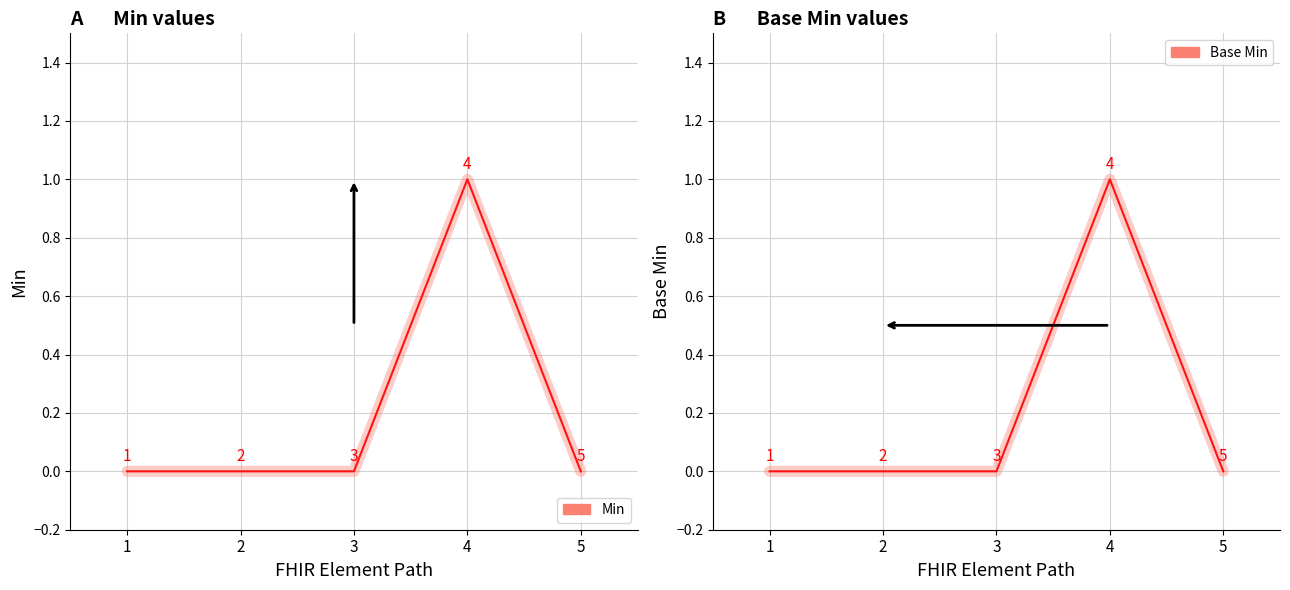

How many data points in Min are above 0?

1